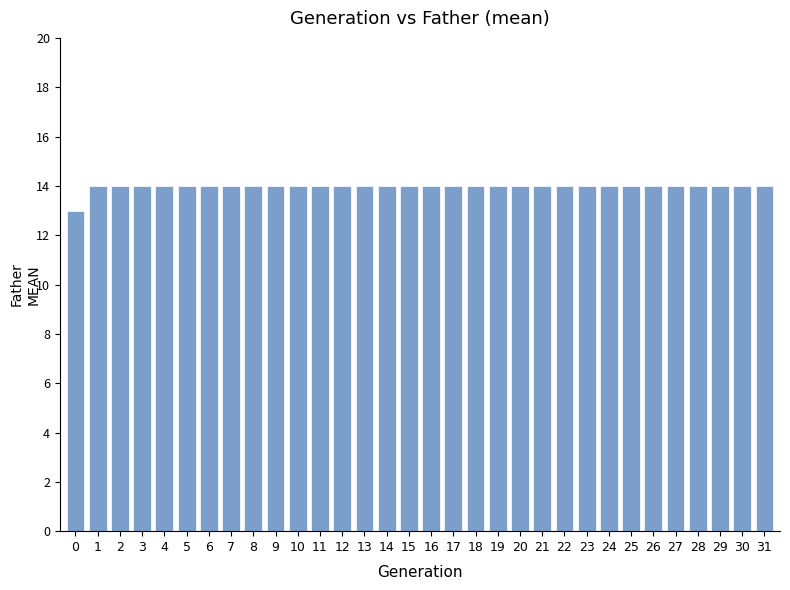

Is it true that the value at 17 is 14?

True